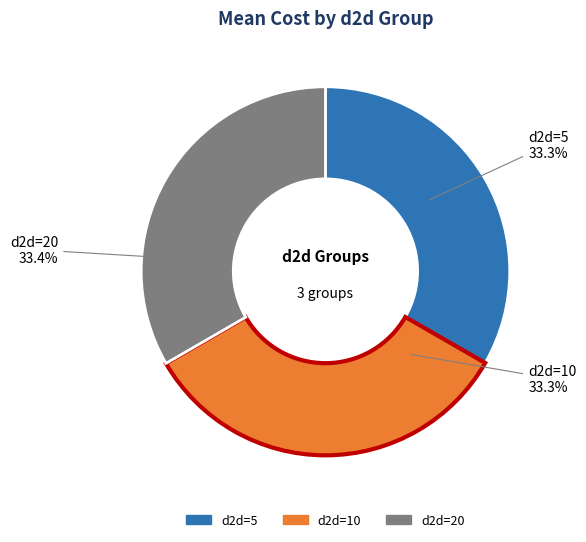

Do d2d=10 and d2d=20 together represent more than half of the pie?

Yes